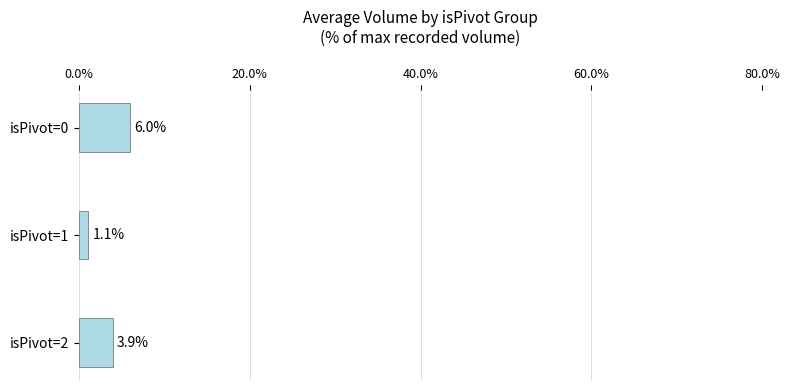

How many data points does each series have?

3